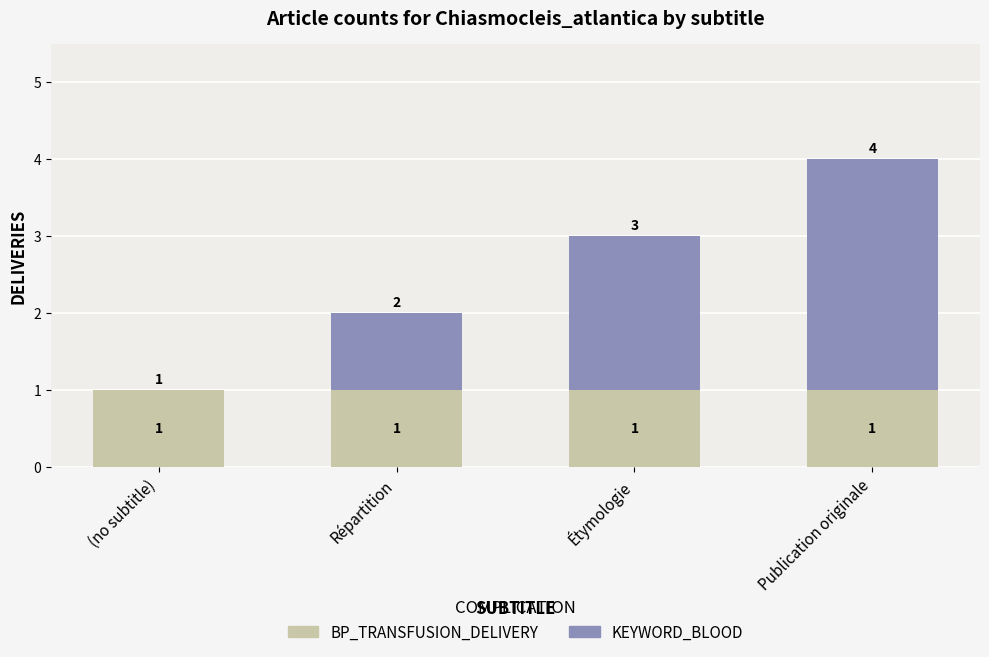

True or false: BP_TRANSFUSION_DELIVERY has a value of 1 at (no subtitle).

True